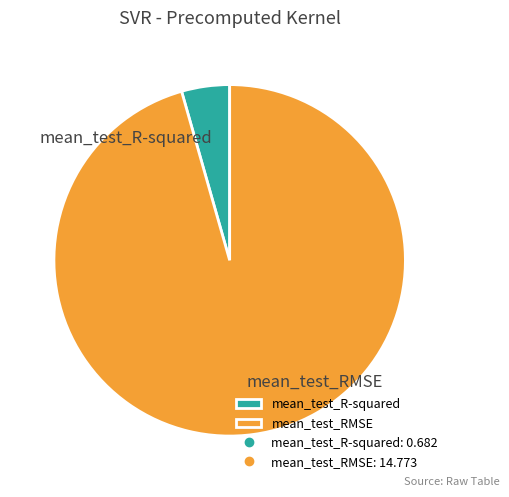

Is the sum of mean_test_R-squared and mean_test_RMSE greater than half?

Yes